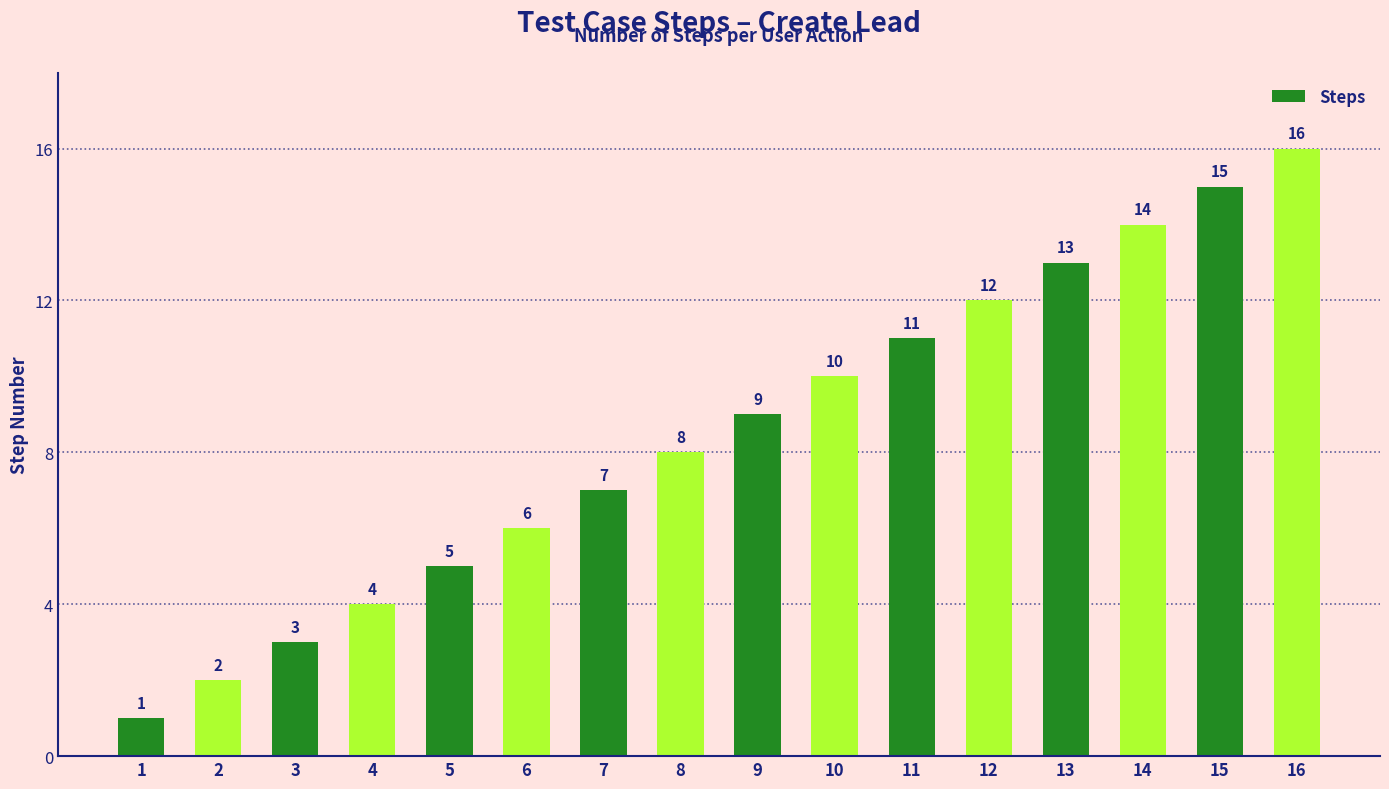

What is the sum of the values at 14 and 6?

20